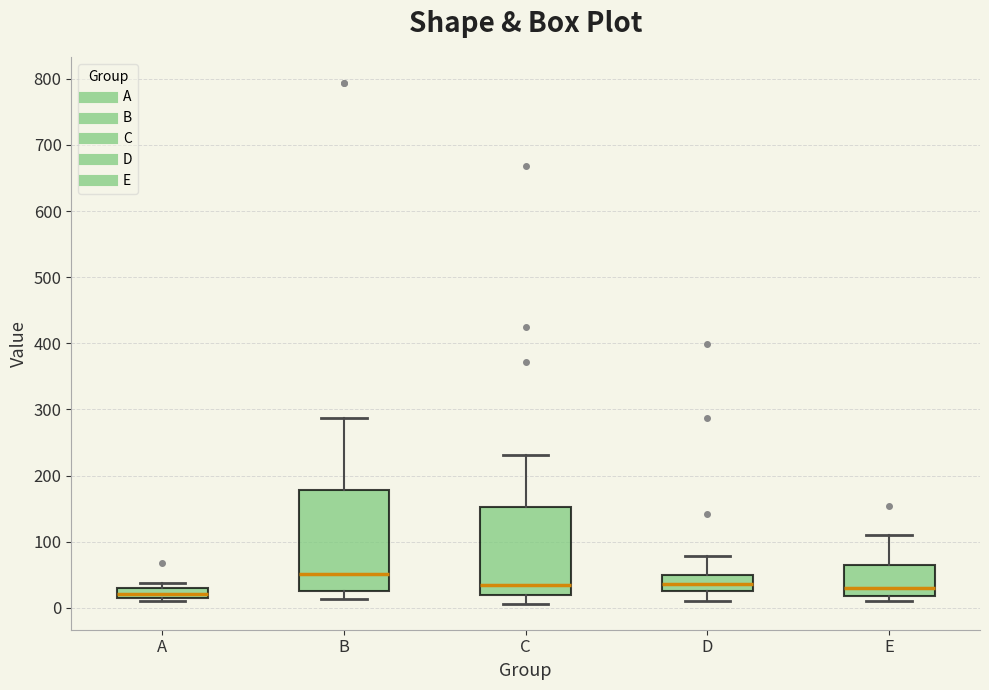

Which box's median line is the highest?

B